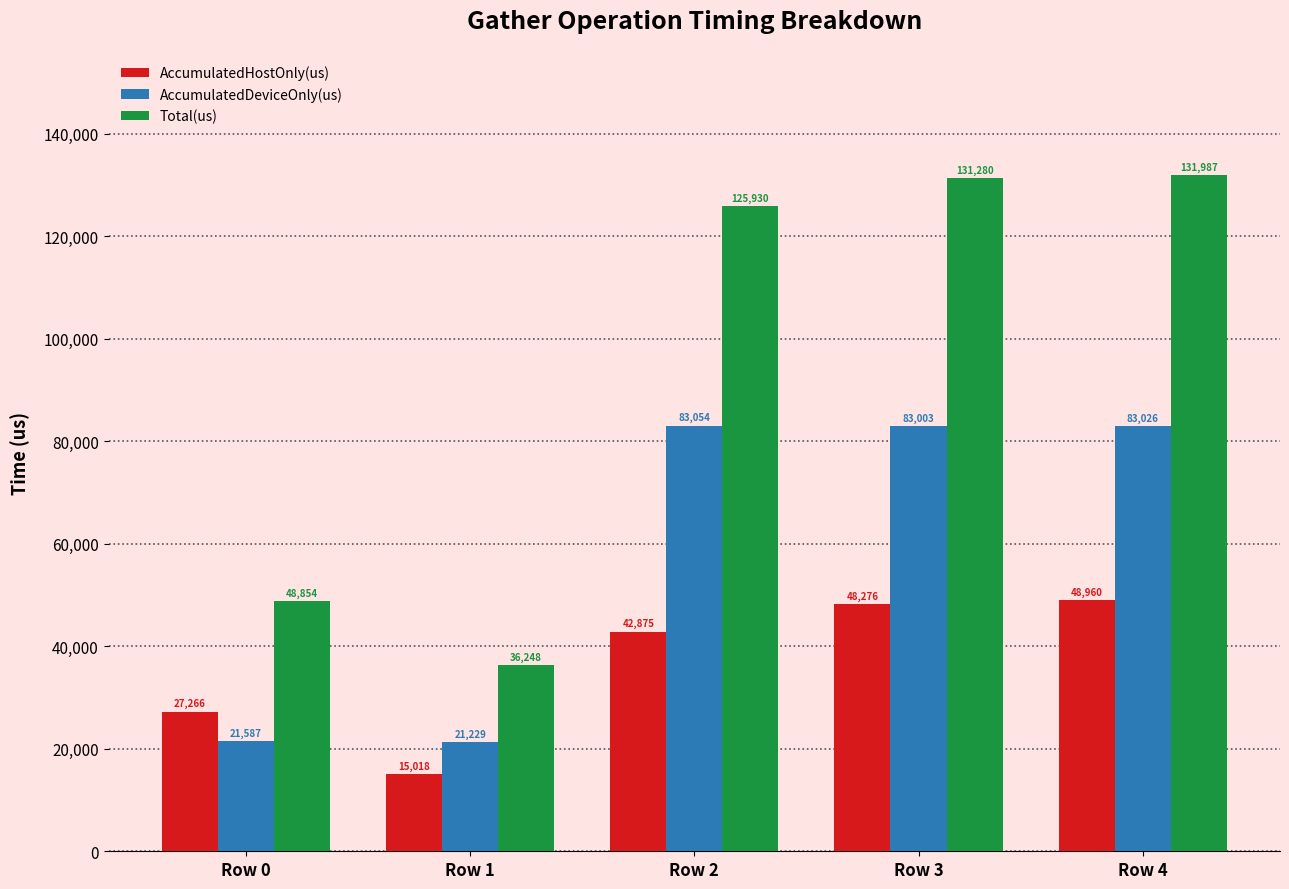

Between Row 0 and Row 3, which series saw the biggest shift?

Total(us)